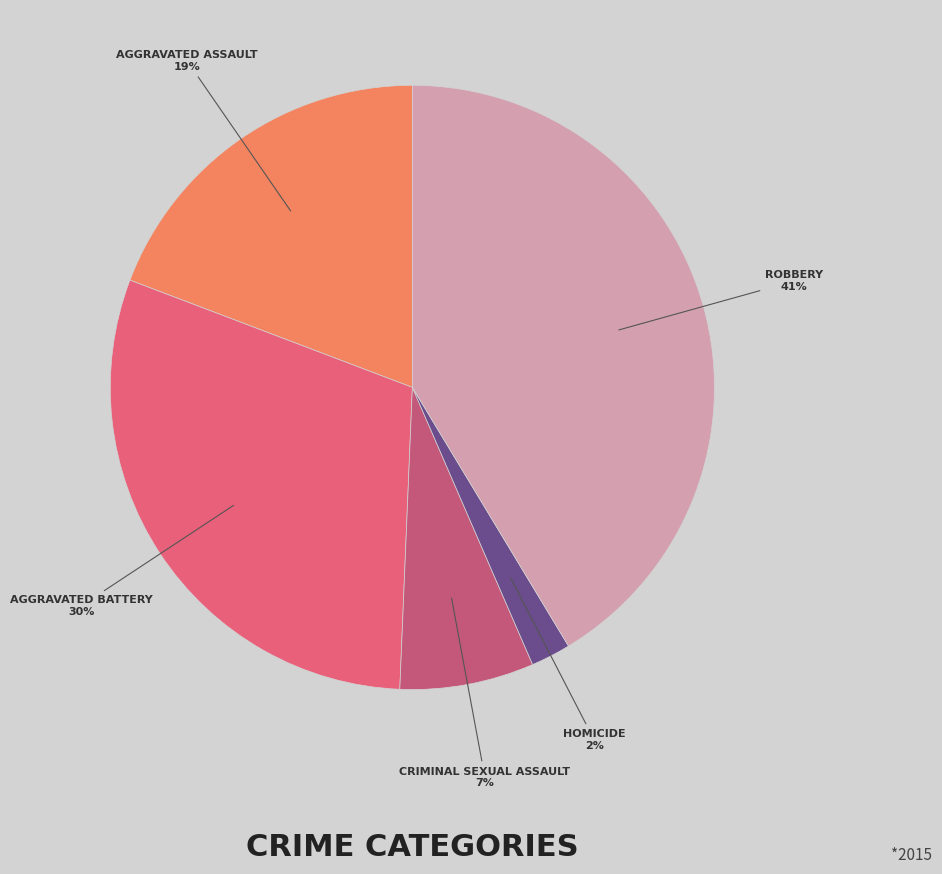

Count the number of slices in the pie.

5